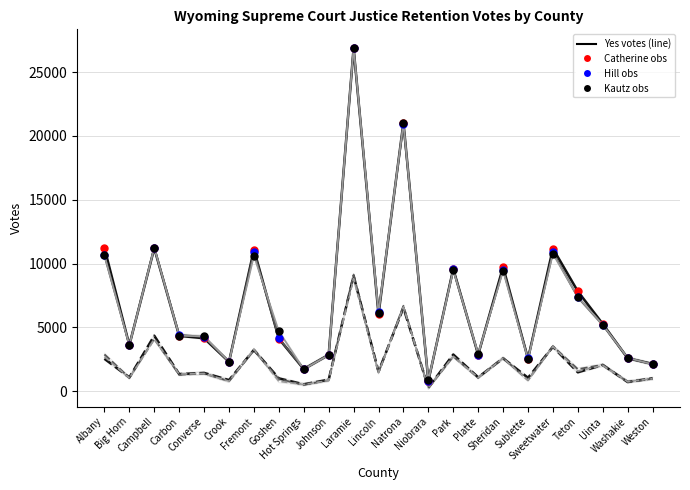

What is the total value across all series at Park?

36370